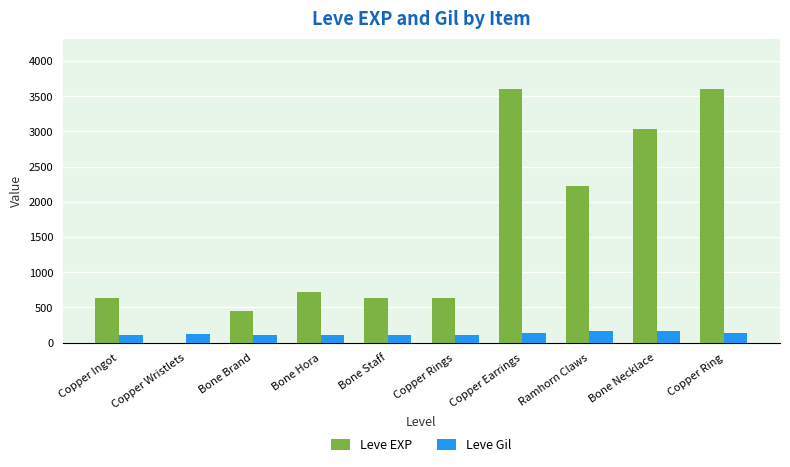

Which series has the largest total across all categories?

Leve EXP